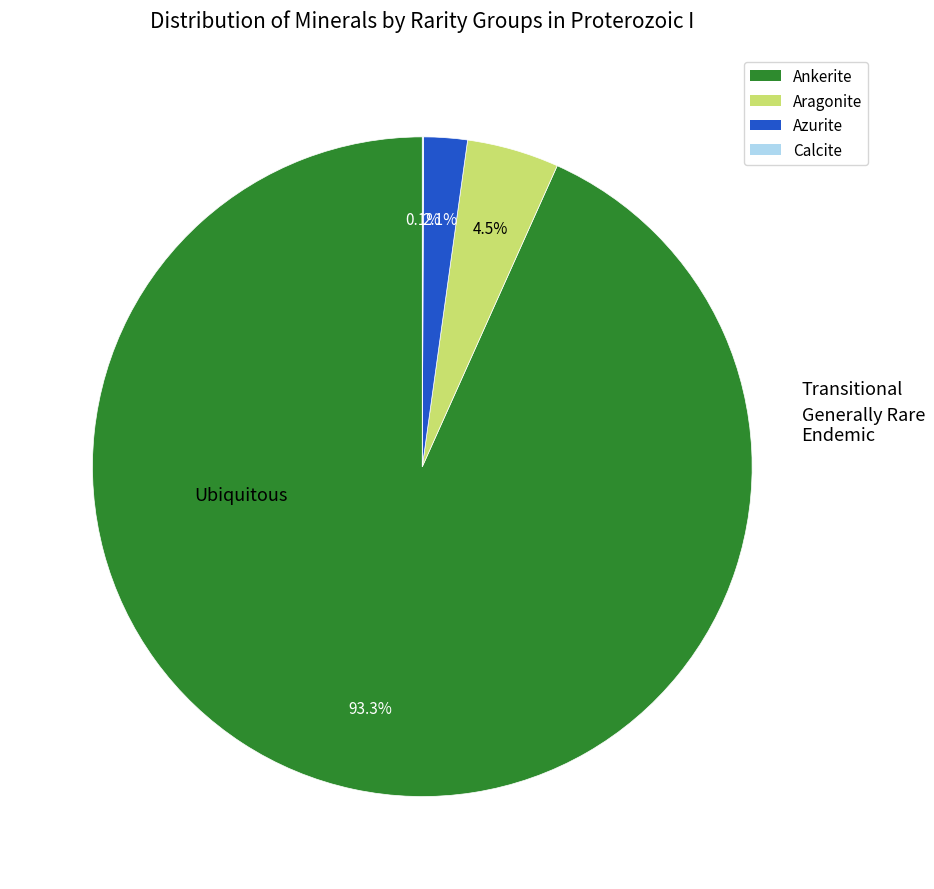

Is there a majority slice in this chart?

Yes